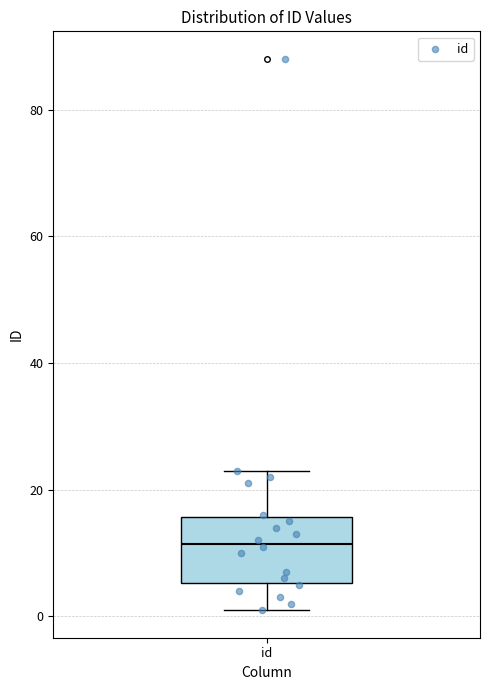

Where is the lower edge of the box for id on the y-axis? The values are not printed on the chart, so give them approximately, as read against the axis.

6